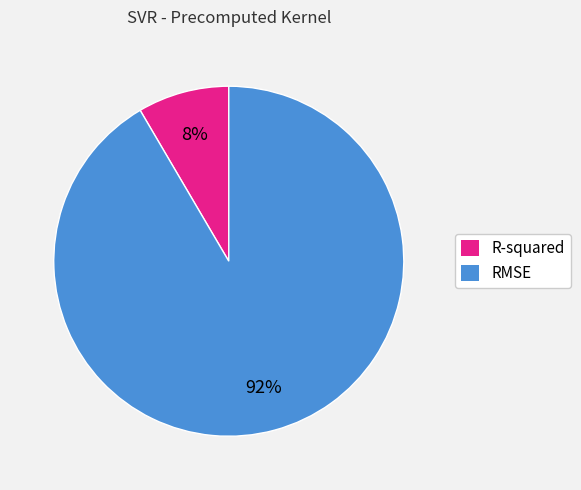

How many segments does this pie chart have?

2